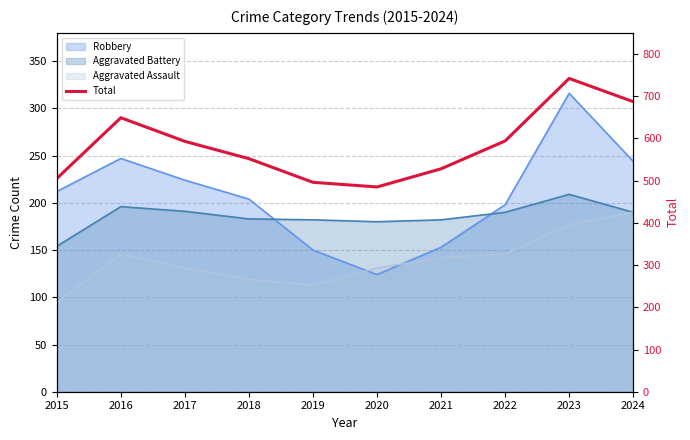

The chart shows a value of 687 at 2024. True or false?

True